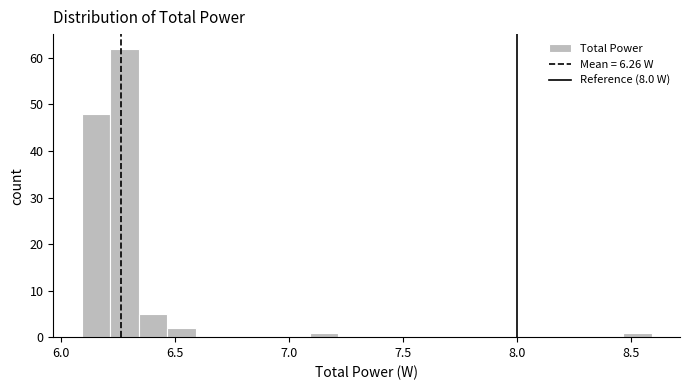

Read against the x-axis, roughly where is the centre of the tallest bar?

6.30